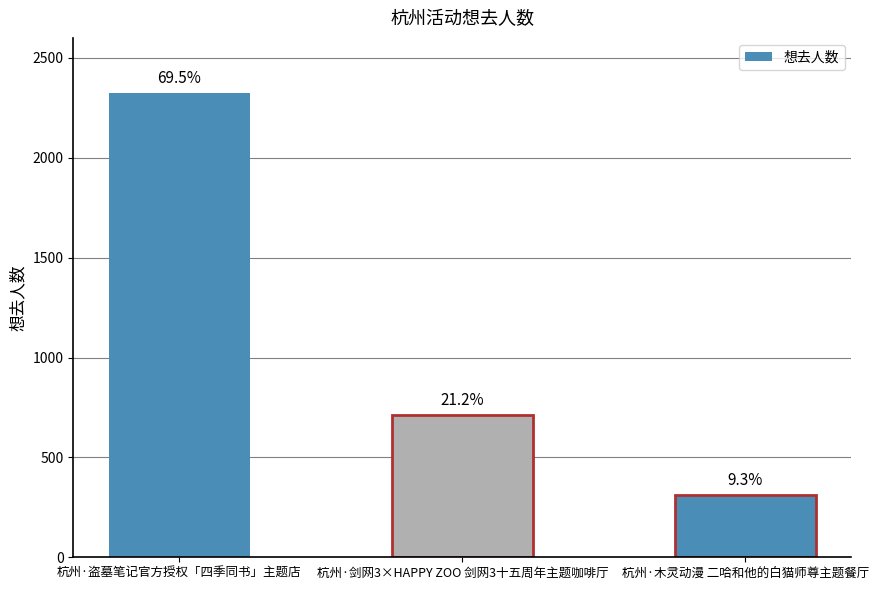

How many data points are less than 710?

1